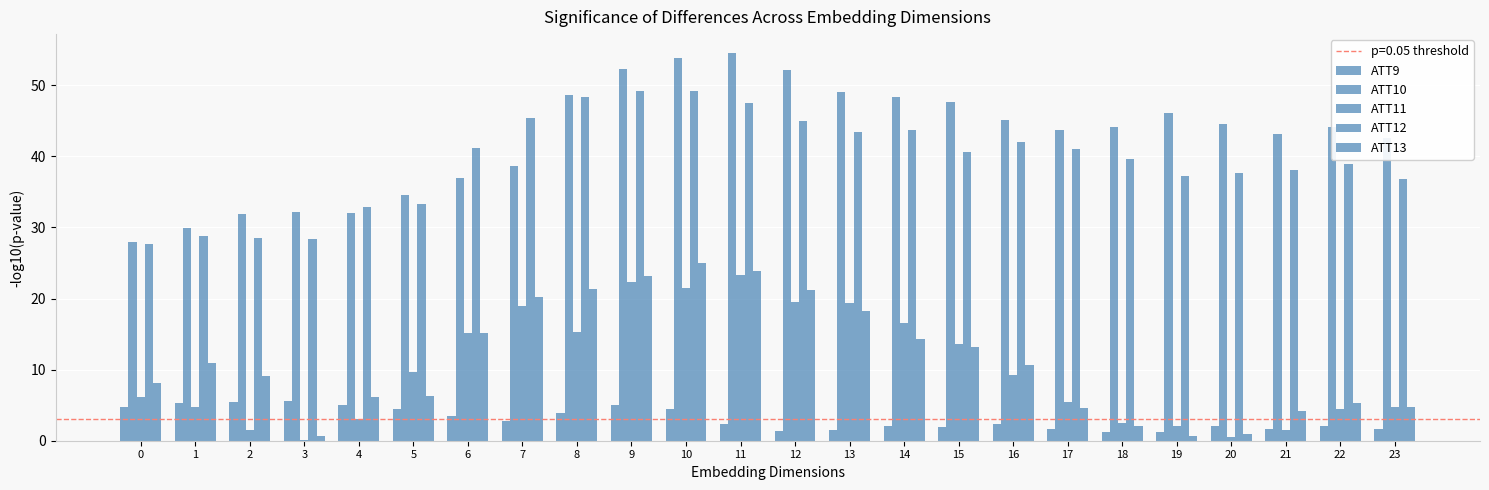

What is the sum of the ATT13 values at 2 and 5?

15.4